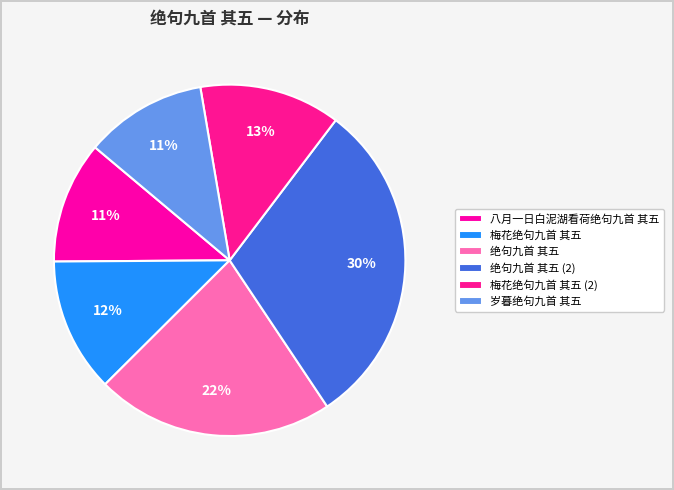

To the nearest percent, what is the difference between the largest and smallest slice percentages?

19%